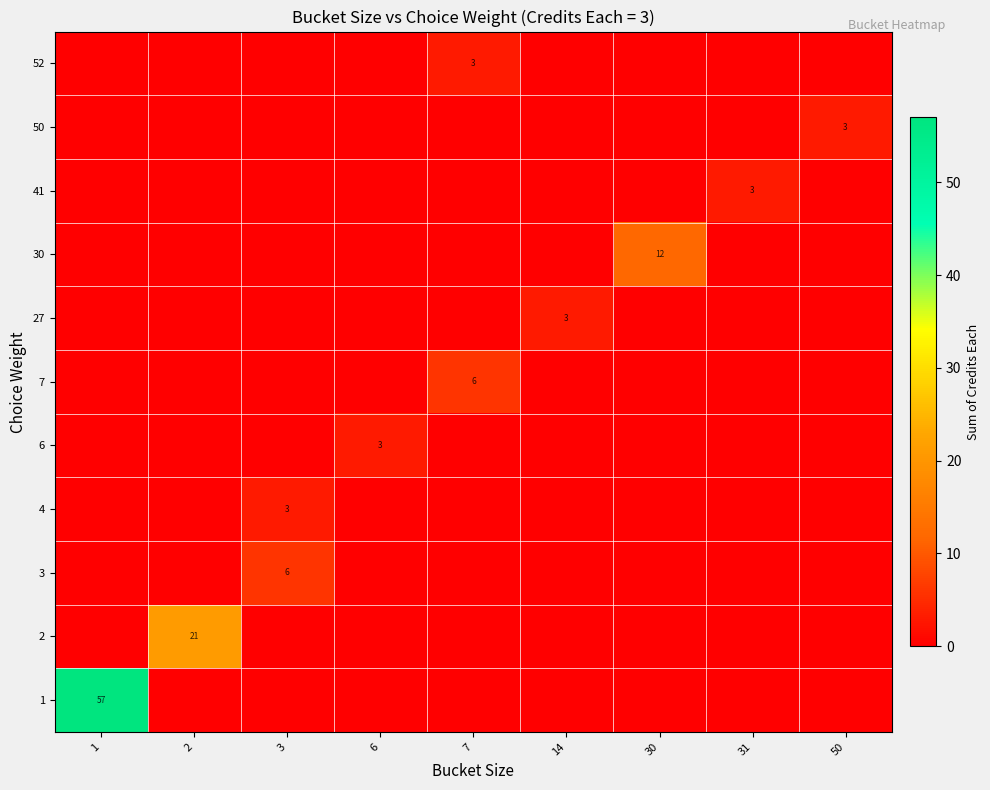

The value of 2 at 2 is 21. True or false?

True